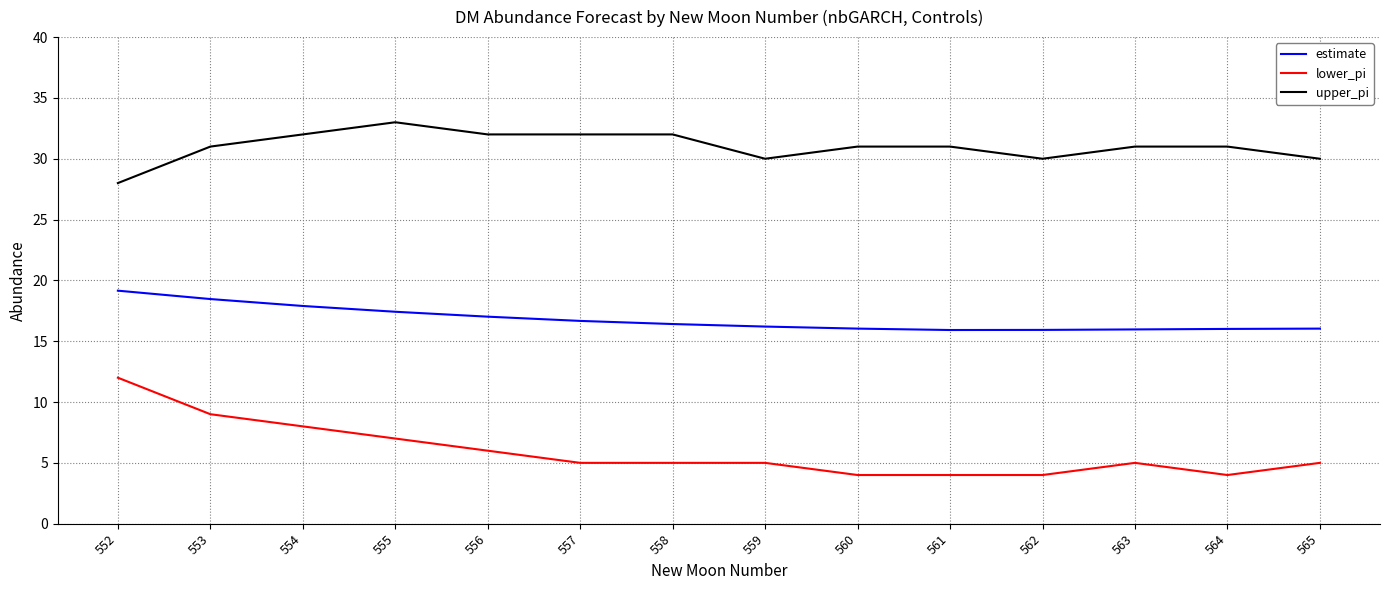

Is this an area chart (filled region under the line)?

No